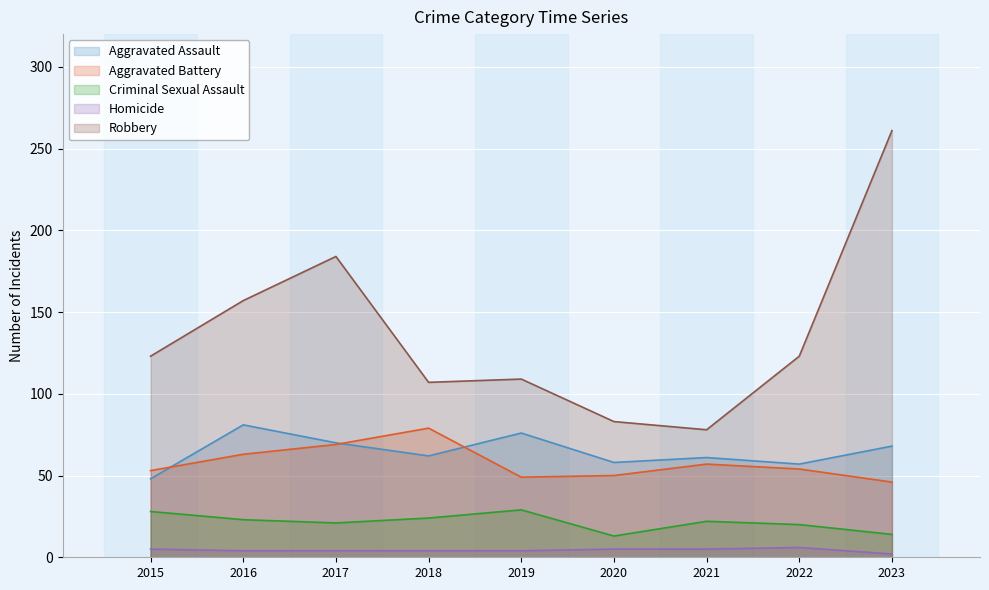

In Criminal Sexual Assault, how many points are lower than both neighbors (excluding endpoints)?

2